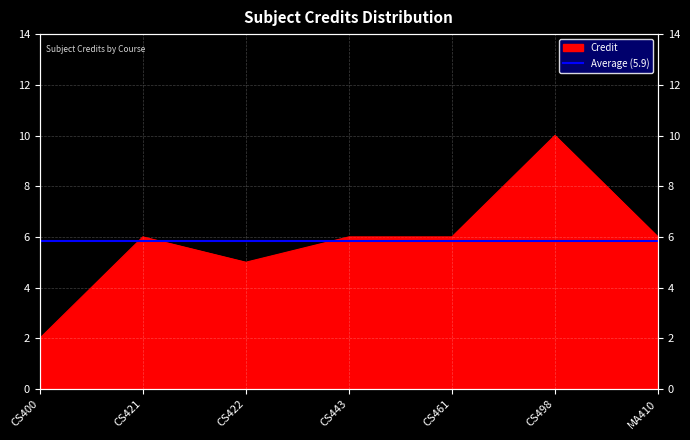

At which category does the chart reach its peak across all series?

CS498